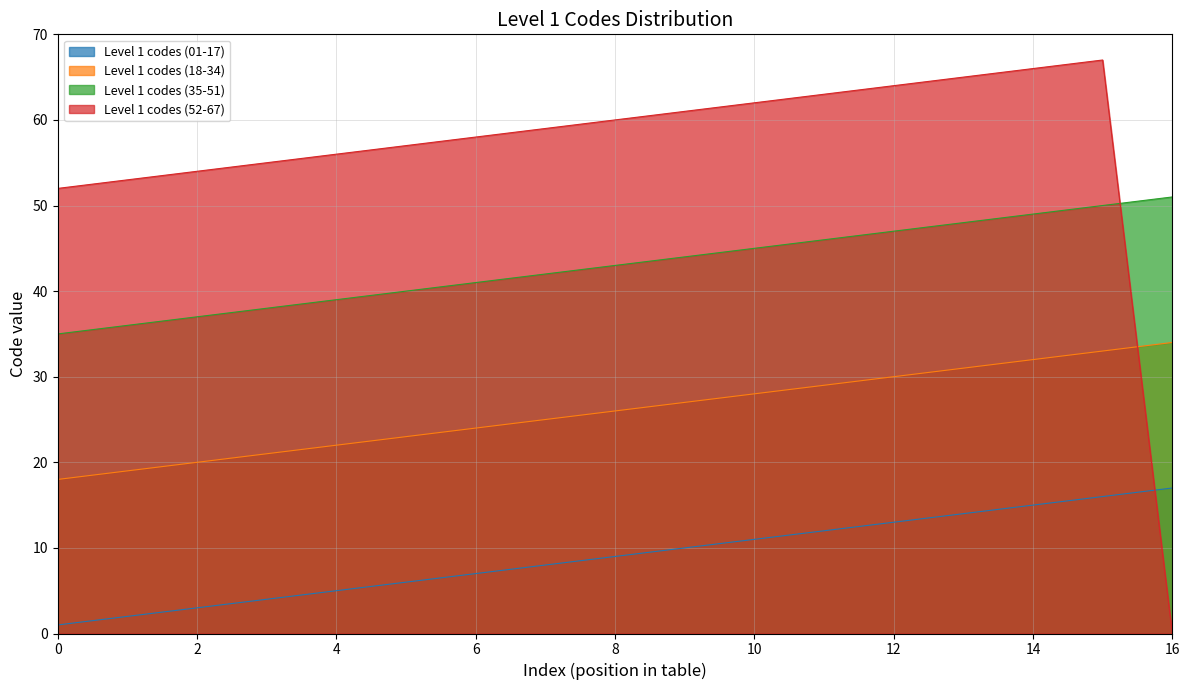

What is the sum of all Level 1 codes (35-51) values?

731